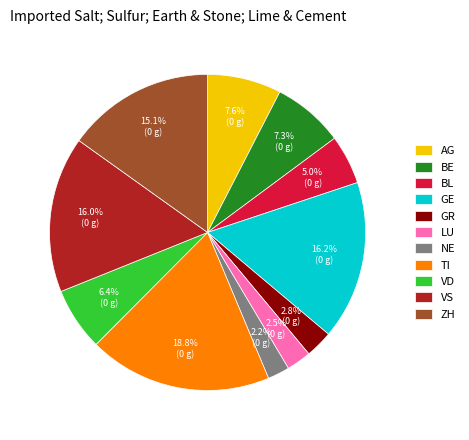

To the nearest percent, what is the difference between the BL and TI slice percentages?

14%